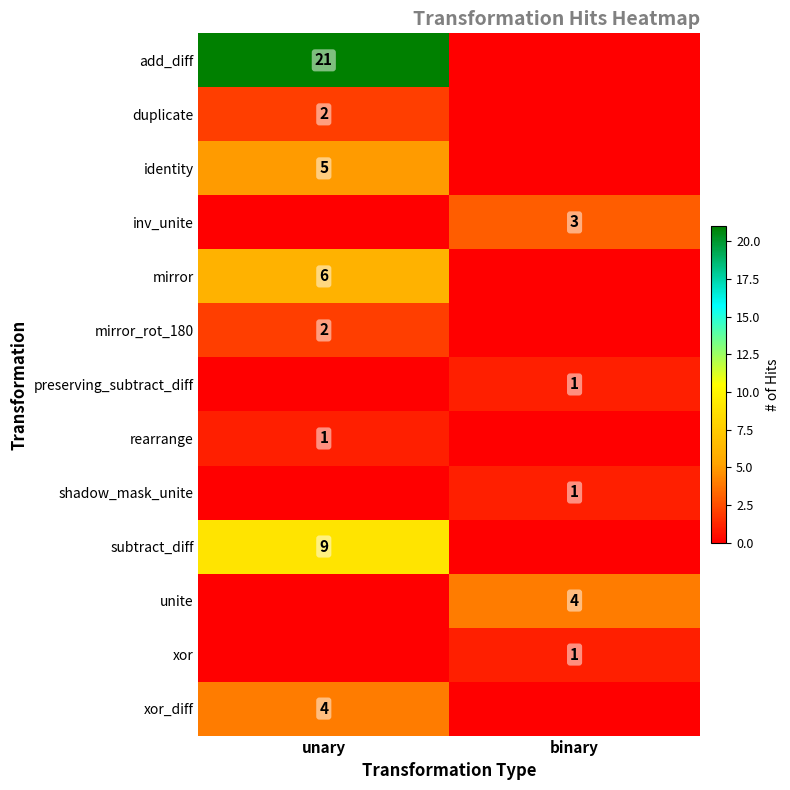

How many data points does each series have?

2